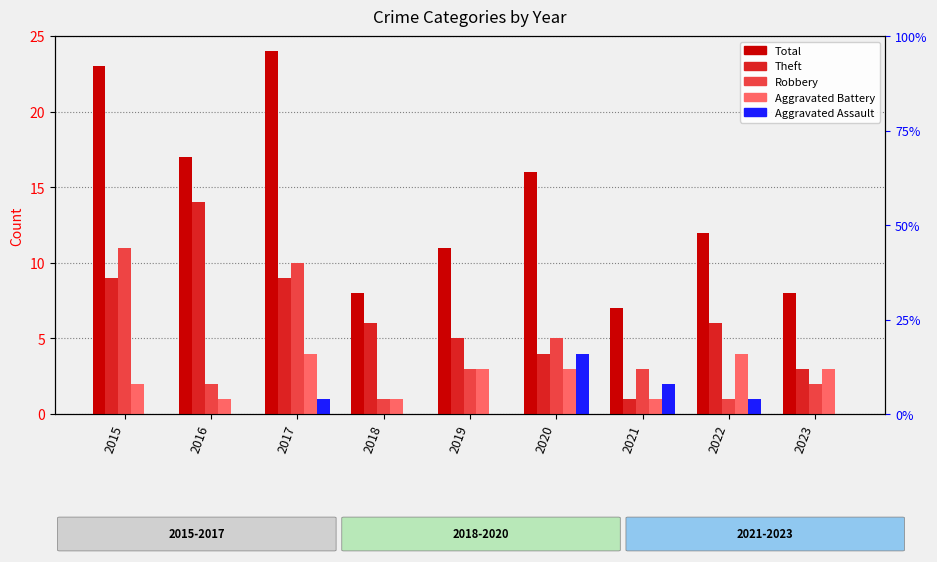

How many bars are there in total?

45